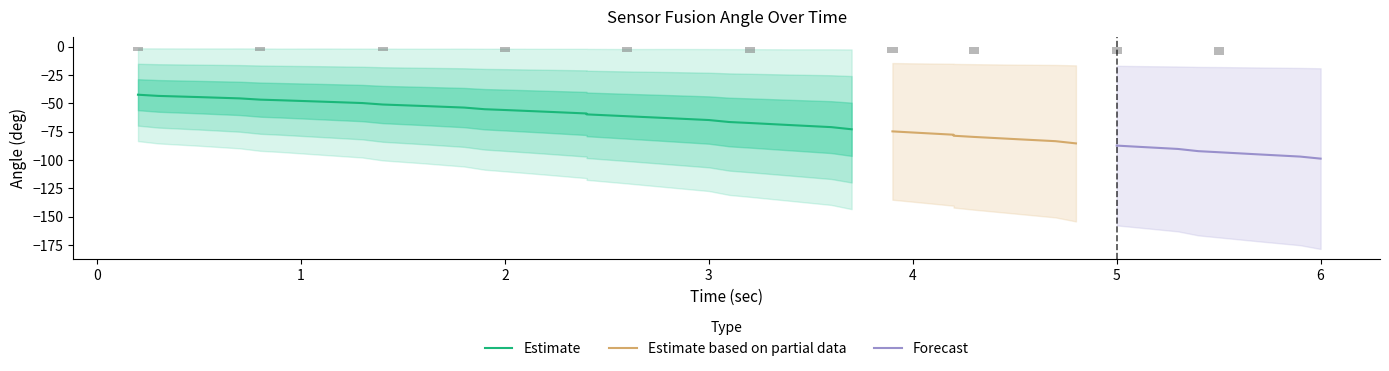

The value of Forecast at 6 is -43.3. True or false?

False